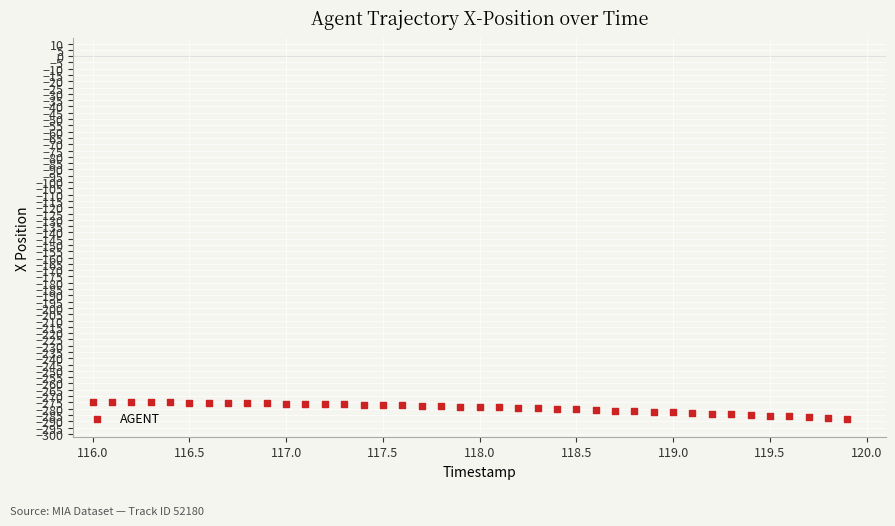

What is the range of Y values (max minus min)?

13.3